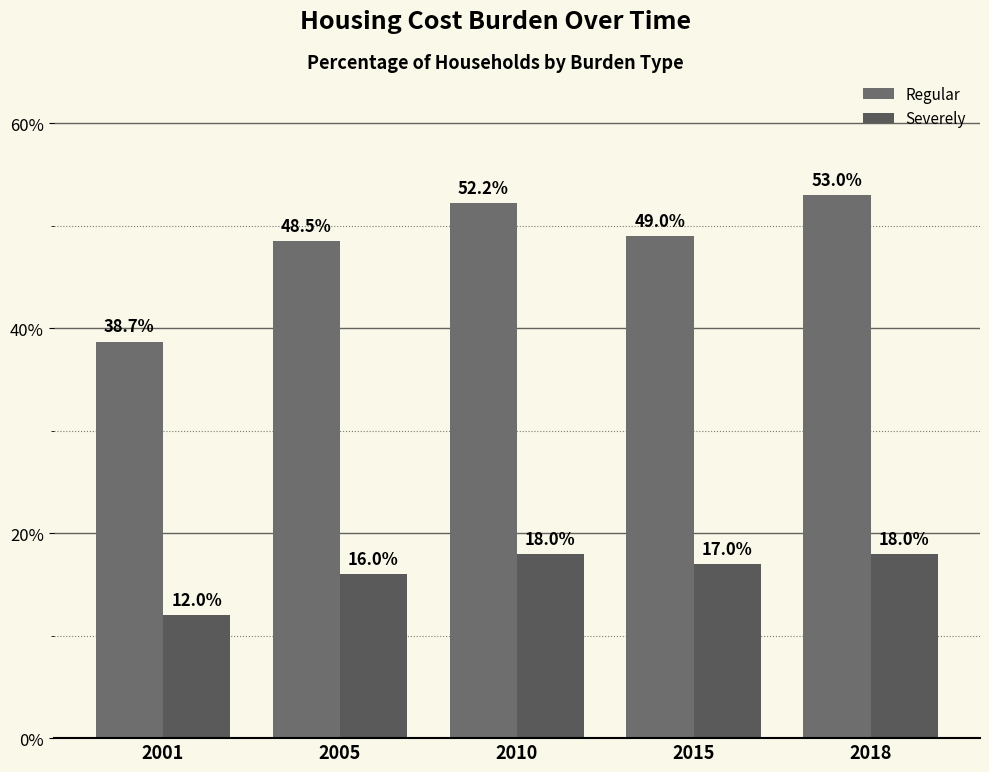

Reading left to right, what are all the values shown in this chart?

Regular: 38.7	48.5	52.2	49.0	53.0
Severely: 12.0	16.0	18.0	17.0	18.0